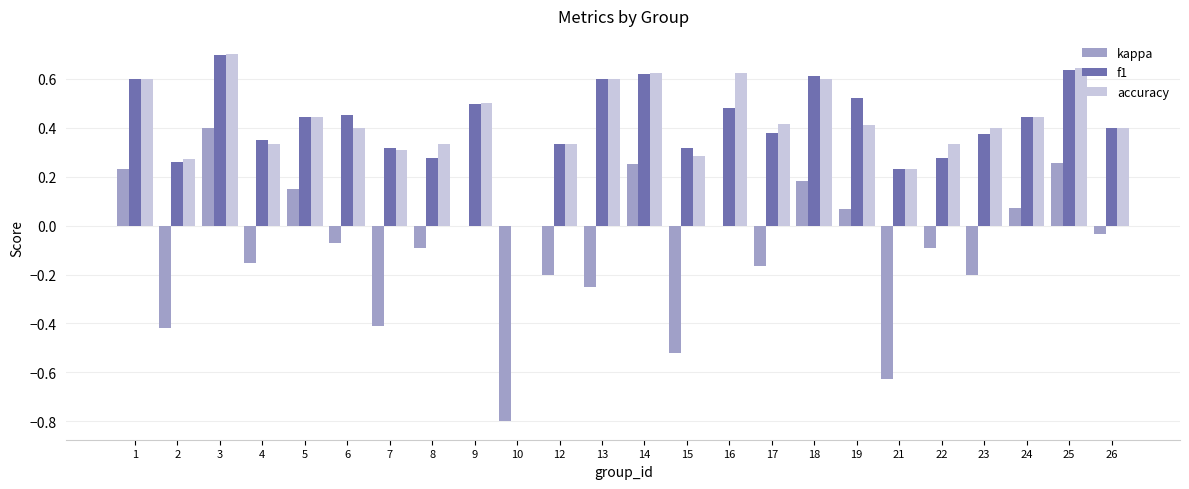

The kappa series shows -0.4 at 2. True or false?

True